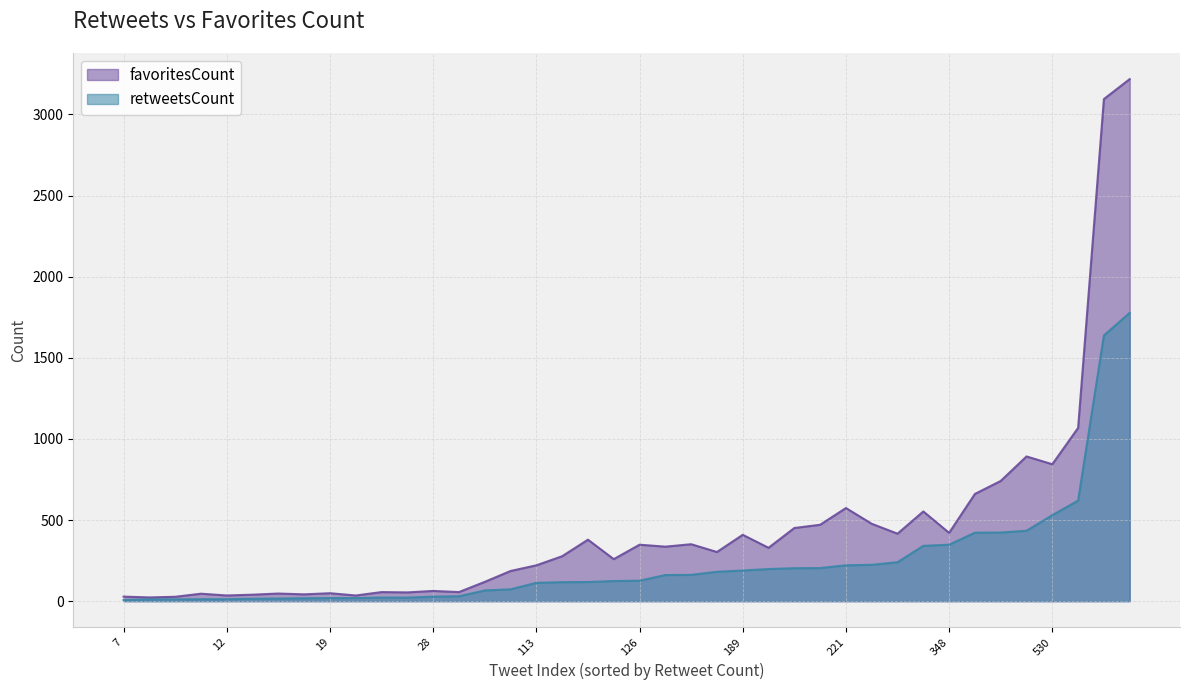

What is the maximum value shown in the chart?

3218